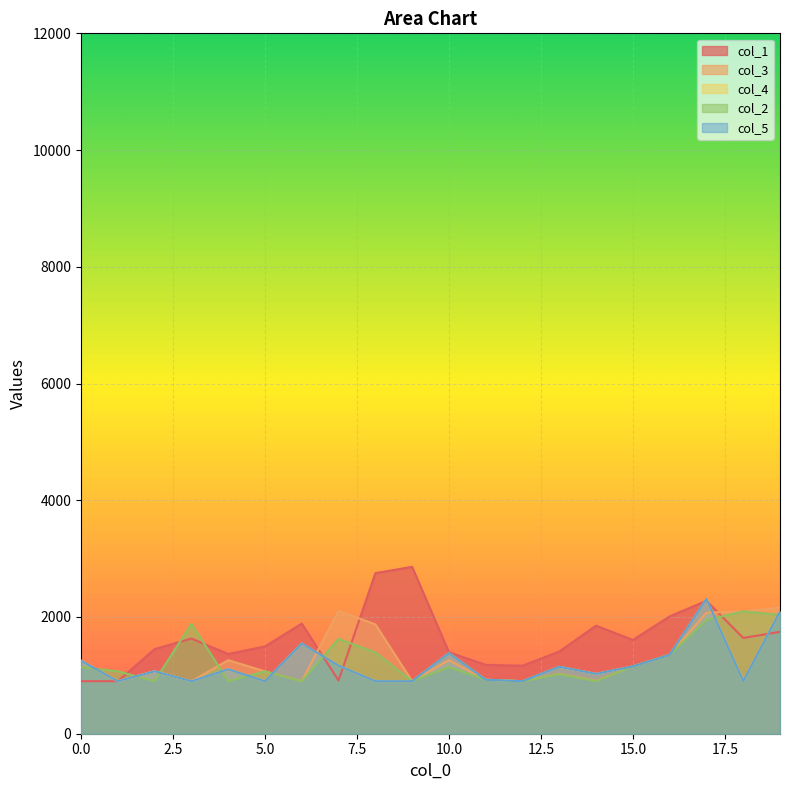

How many values in the col_5 series are below 1104?

10